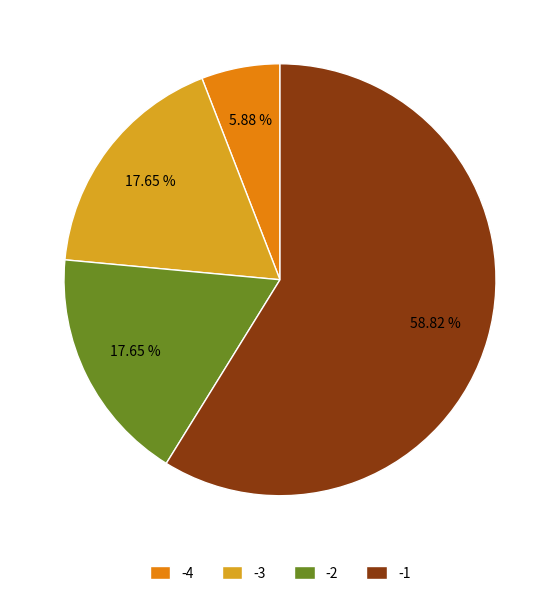

What is the ratio of the value at -4 to the value at -3?

0.3